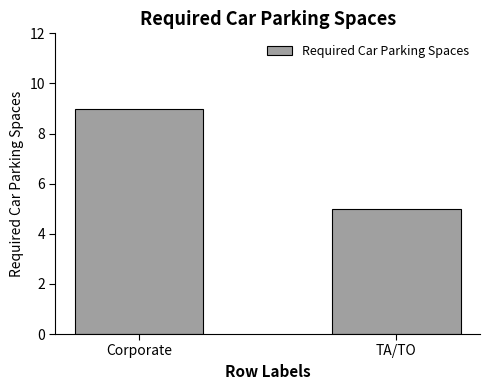

Rank the categories by value from lowest to highest.

TA/TO, Corporate